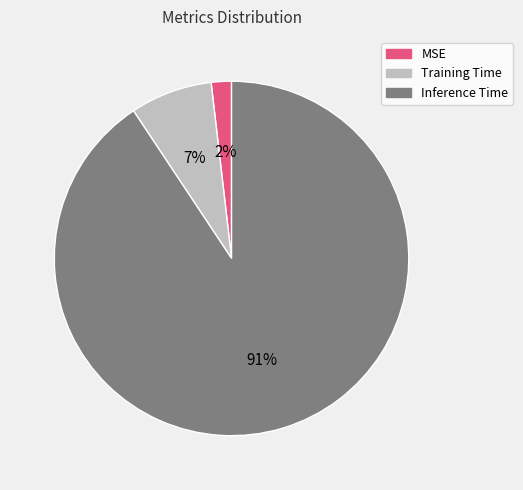

The Training Time slice represents 7% of the pie. True or false?

True